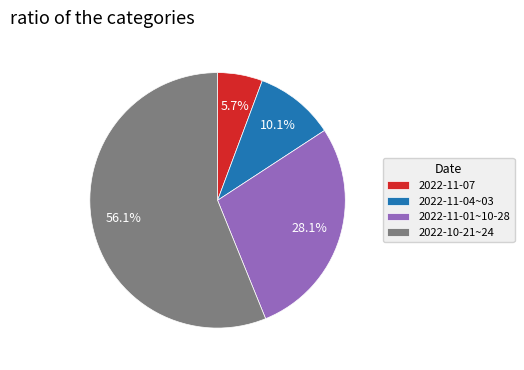

Which slice is the smallest?

2022-11-07